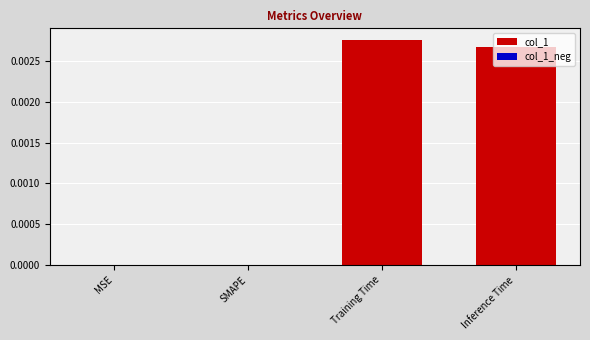

True or false: the data shows 0.0 at SMAPE.

True